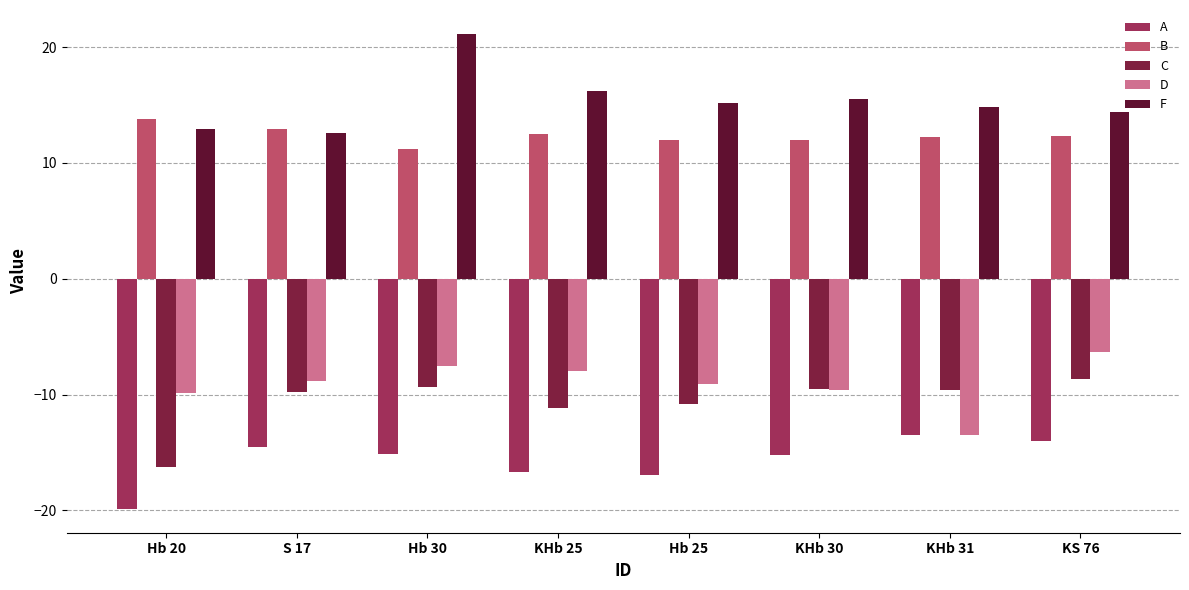

True or false: A has a value of -17.0 at Hb 25.

True